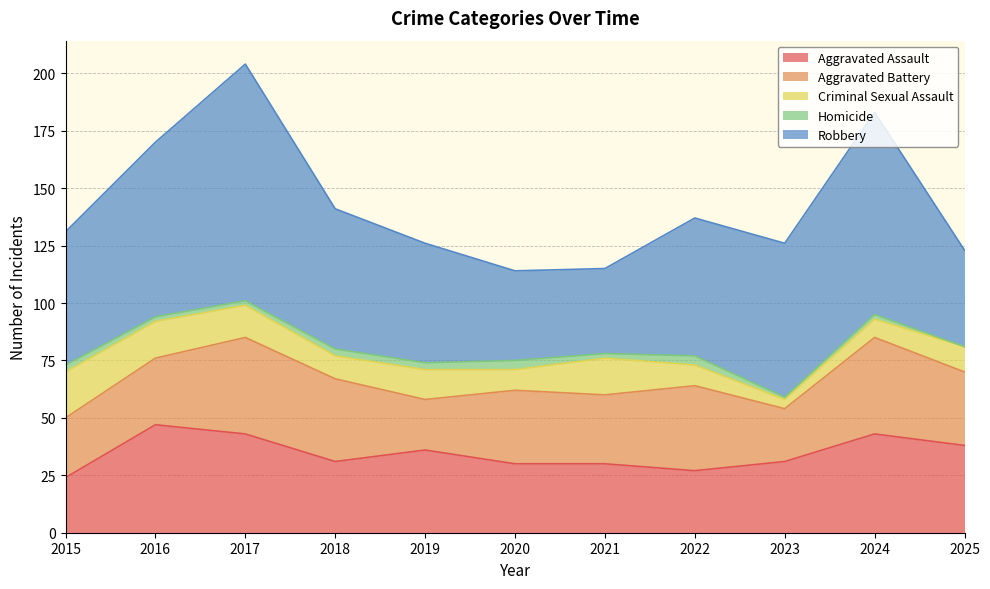

What is the greatest value displayed?

103